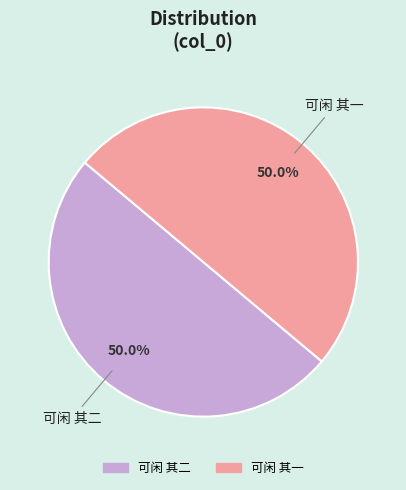

Approximately how many times larger is the value at 可闲 其一 compared to 可闲 其二?

1.0